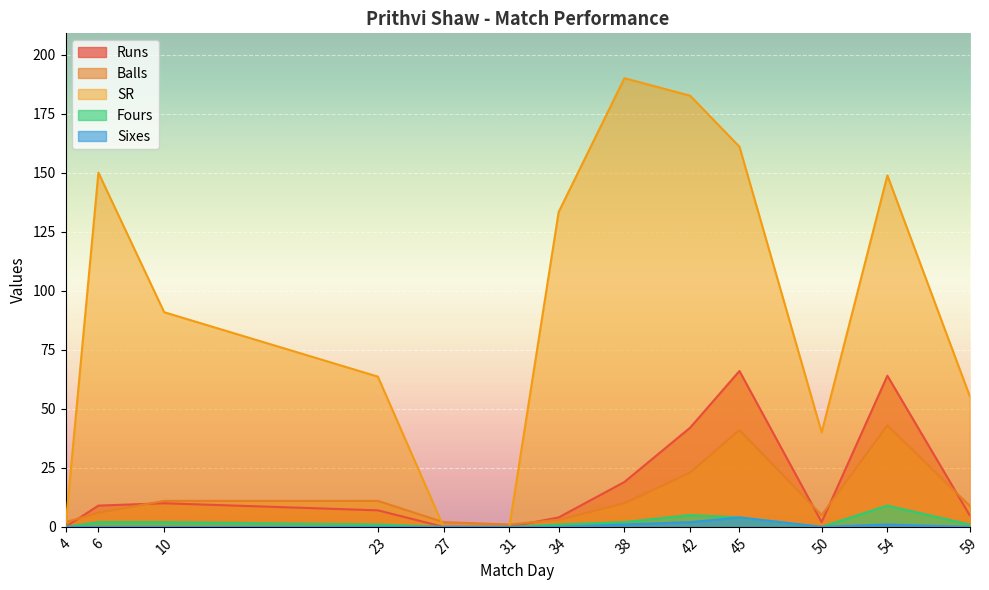

Read the Fours value at 38.

2.0